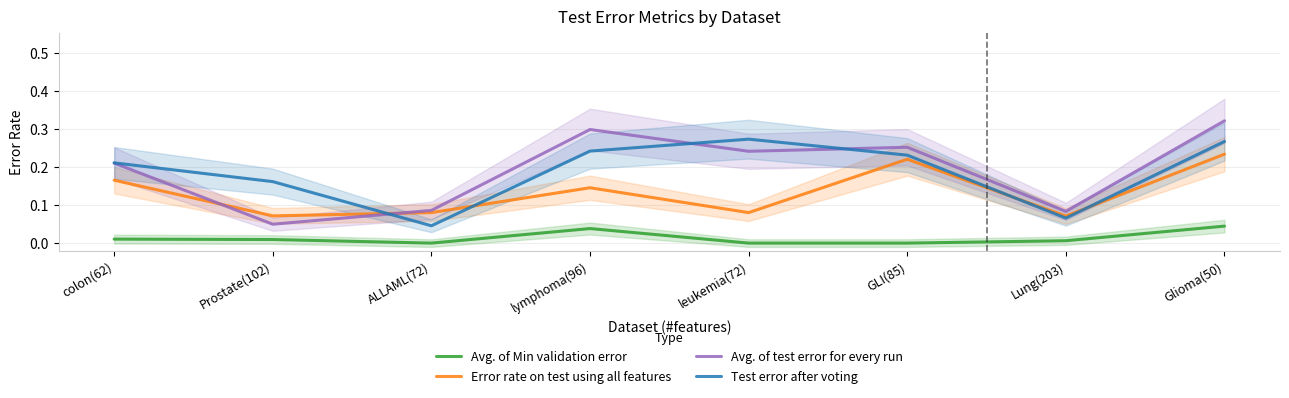

What are all the series names shown in the legend?

Avg. of Min validation error, Error rate on test using all features, Avg. of test error for every run, Test error after voting